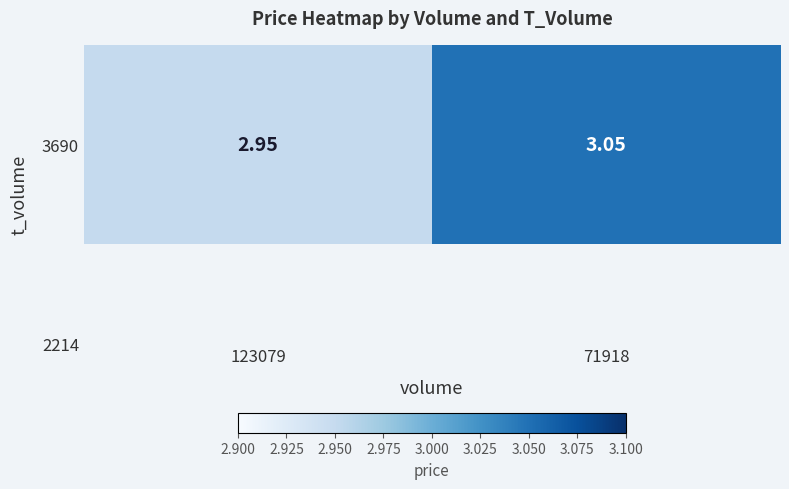

Is it true that the value at 123079 is 3.0?

True